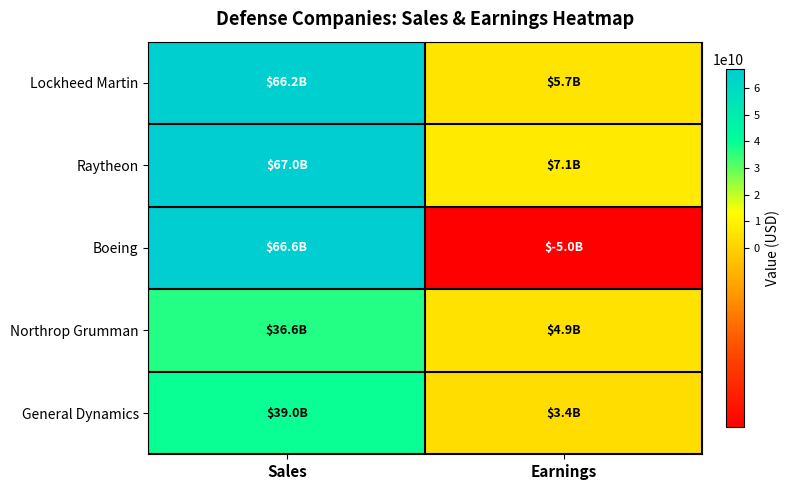

At Earnings, list the series in order from smallest to largest.

Boeing, General Dynamics, Northrop Grumman, Lockheed Martin, Raytheon